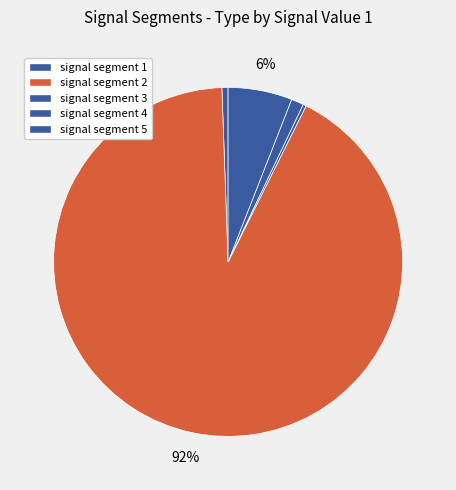

Which slice is the largest?

signal segment 2